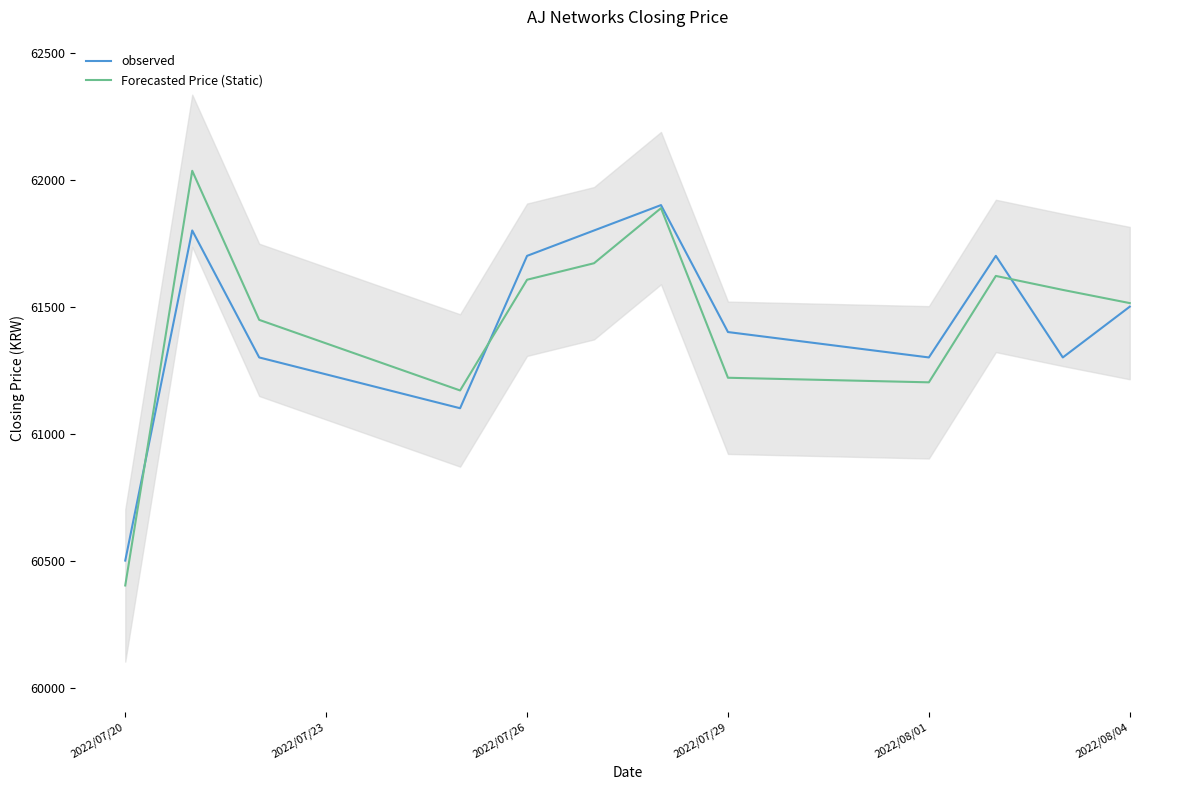

At which label does Forecasted Price (Static) reach its minimum?

2022/07/20